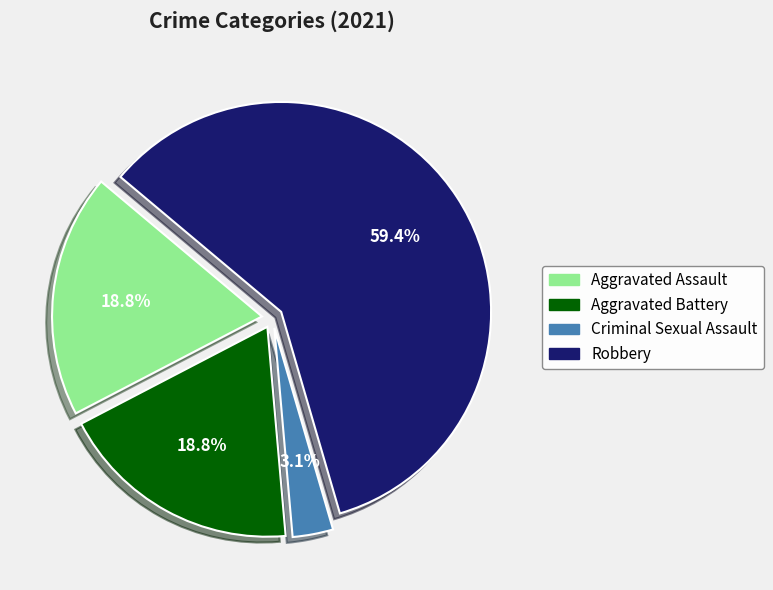

True or false: Aggravated Assault accounts for 32% of the total.

False